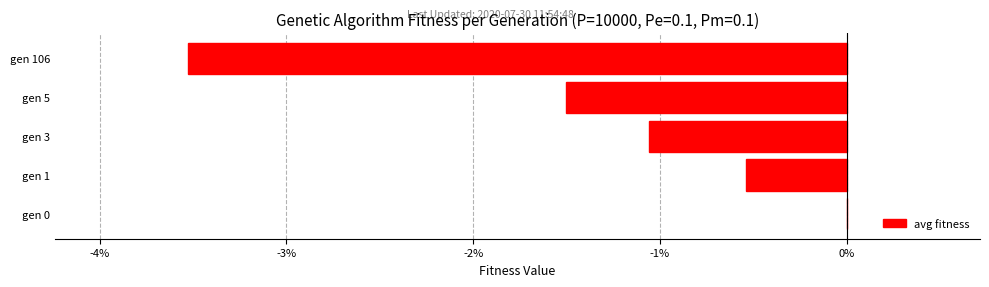

True or false: the data shows 0.9 at gen 0.

False